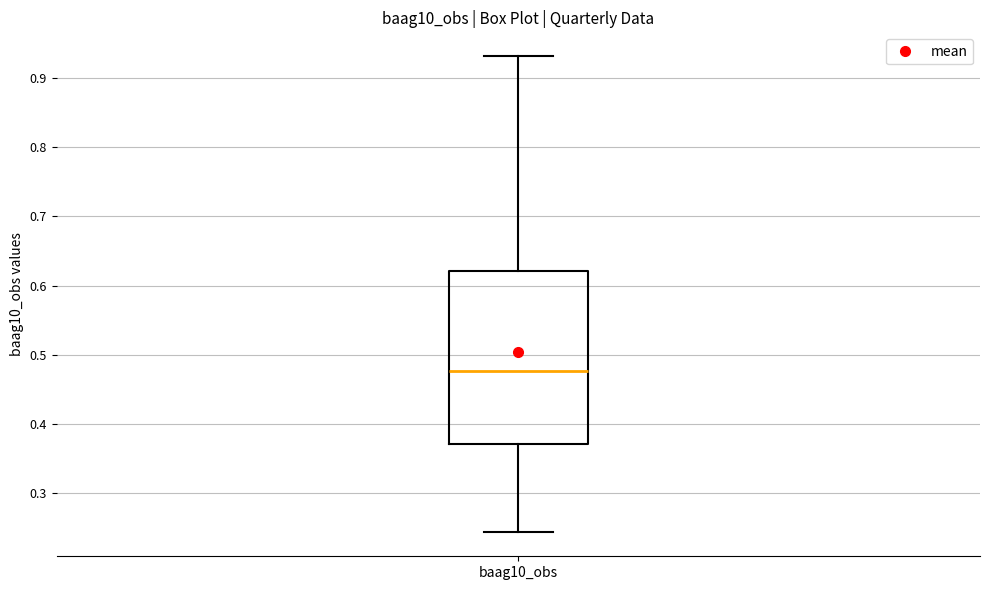

Transcribe this box plot: give where the median line is, the range the box spans, and where the two whiskers end, as read against the y-axis. The values are not printed on the chart, so give them approximately, as read against the axis.

median 0.48, box 0.37 to 0.62, whiskers 0.24 to 0.93